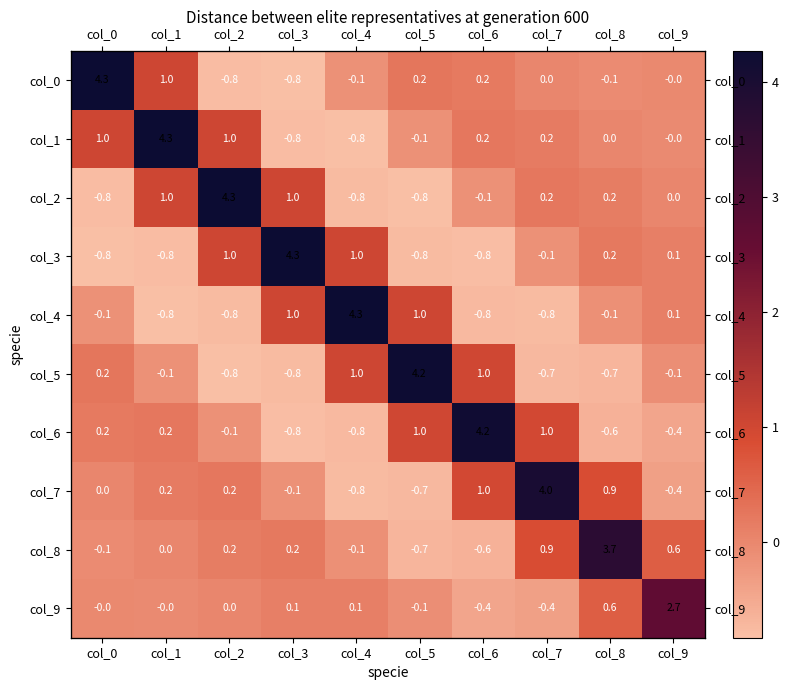

What is the highest value of the col_8 series?

3.7